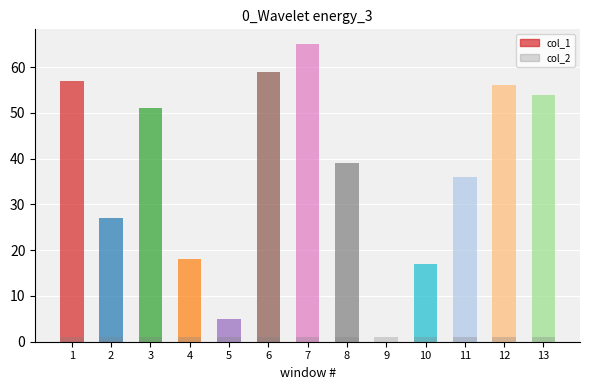

Reading left to right, extract all data points from this chart.

col_1: 57	27	51	18	5	59	65	39	0	17	36	56	54
col_2: 1	1	1	1	1	1	1	1	1	1	1	1	1